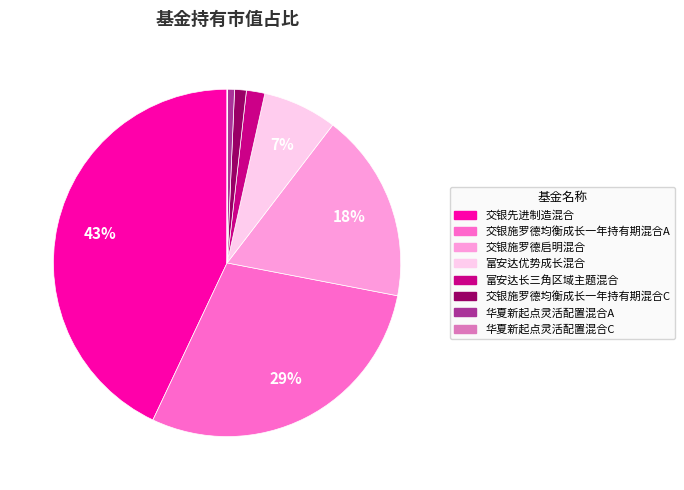

Which has a higher value, 交银施罗德均衡成长一年持有期混合A or 富安达优势成长混合?

交银施罗德均衡成长一年持有期混合A